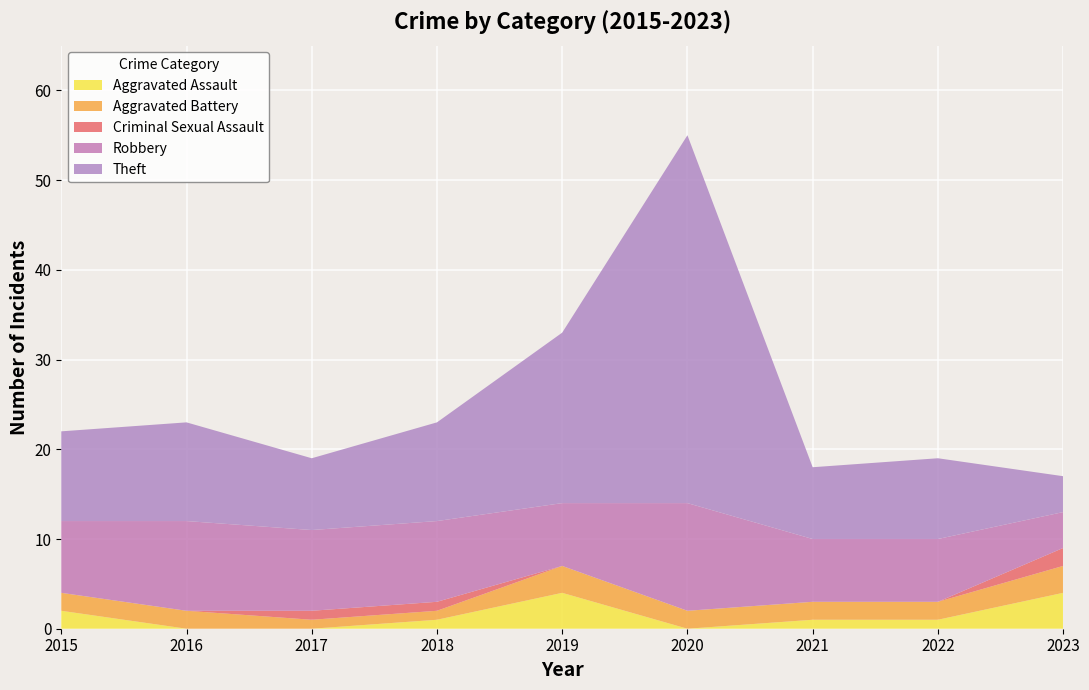

Reading left to right, extract all data points from this chart.

Aggravated Assault: 2	0	0	1	4	0	1	1	4
Aggravated Battery: 2	2	1	1	3	2	2	2	3
Criminal Sexual Assault: 0	0	1	1	0	0	0	0	2
Robbery: 8	10	9	9	7	12	7	7	4
Theft: 10	11	8	11	19	41	8	9	4